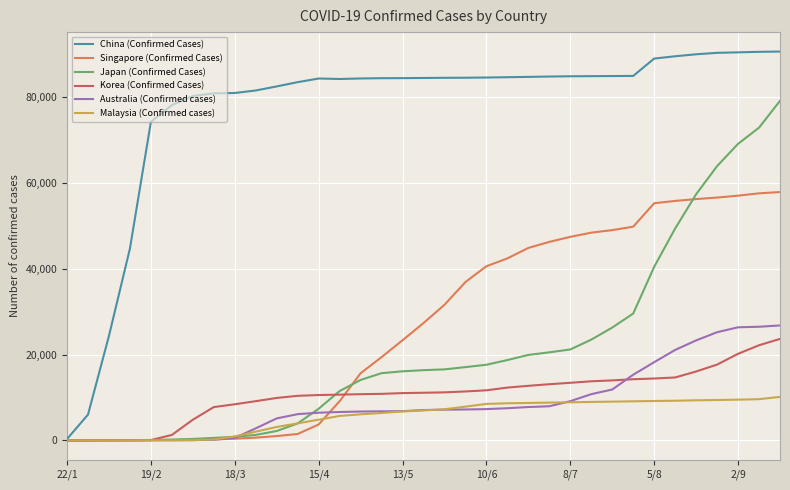

Does the chart display data point markers on the line(s)?

No